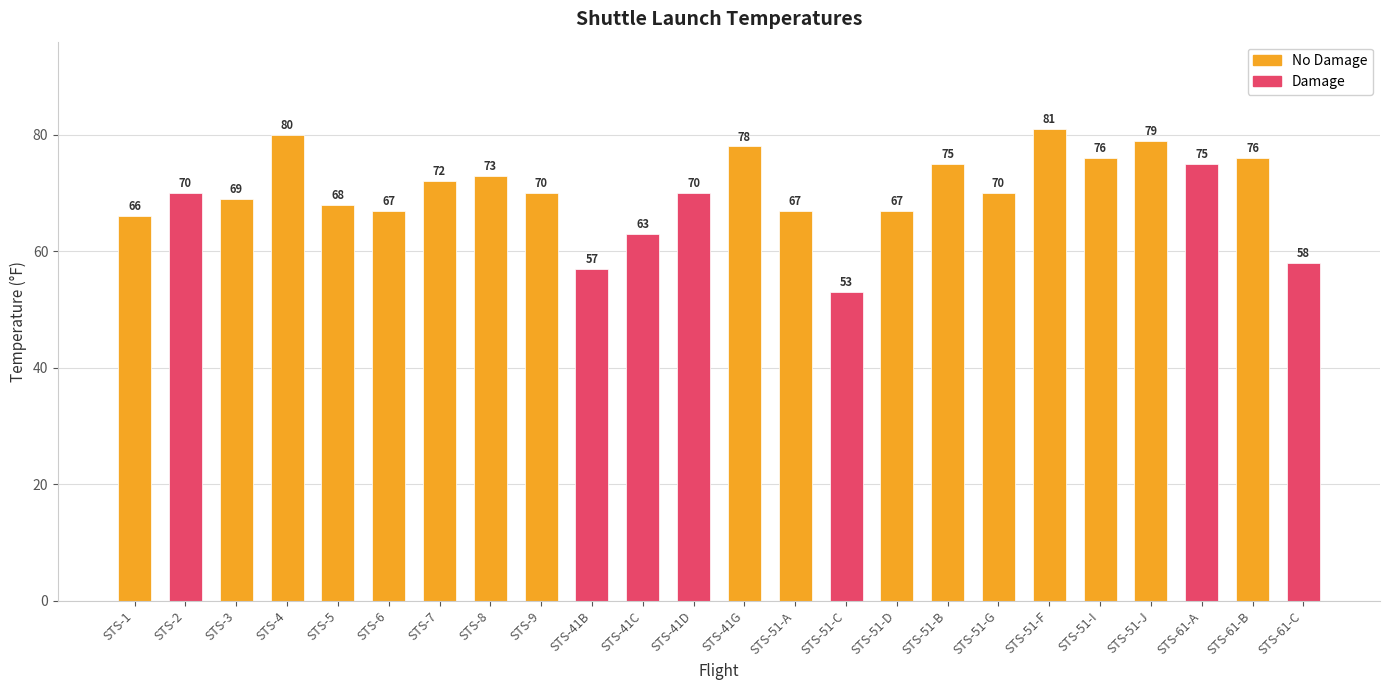

What value does the data have at STS-61-A?

75